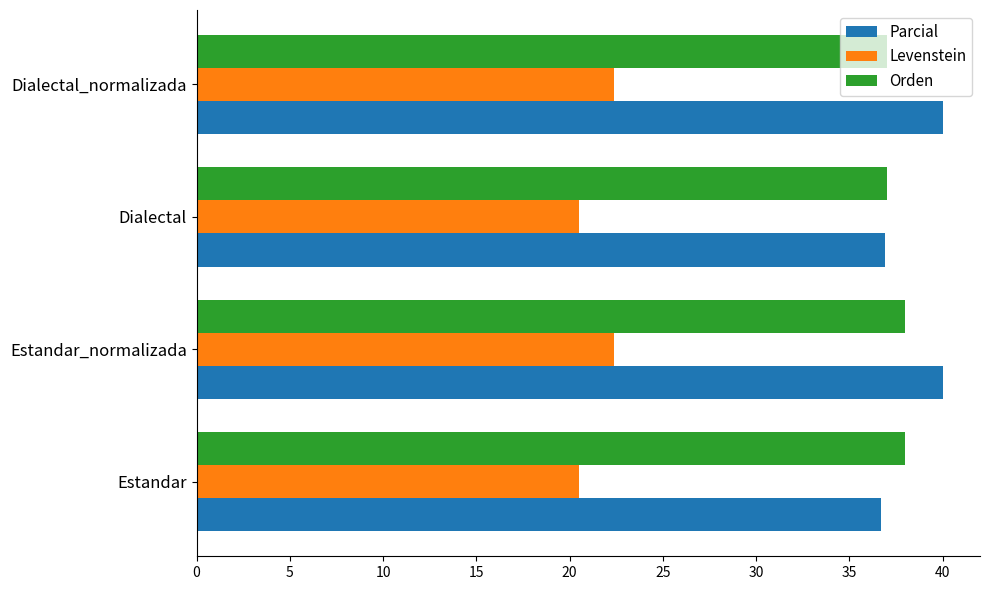

What is the sum of the Levenstein values at Estandar_normalizada and Dialectal?

42.9